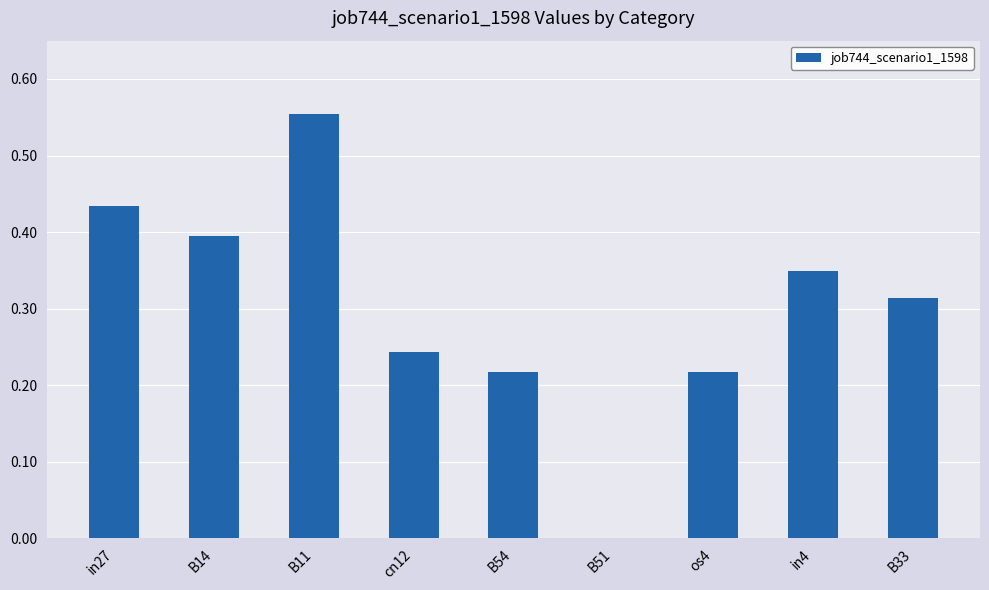

The value at in4 is 0.5. True or false?

False